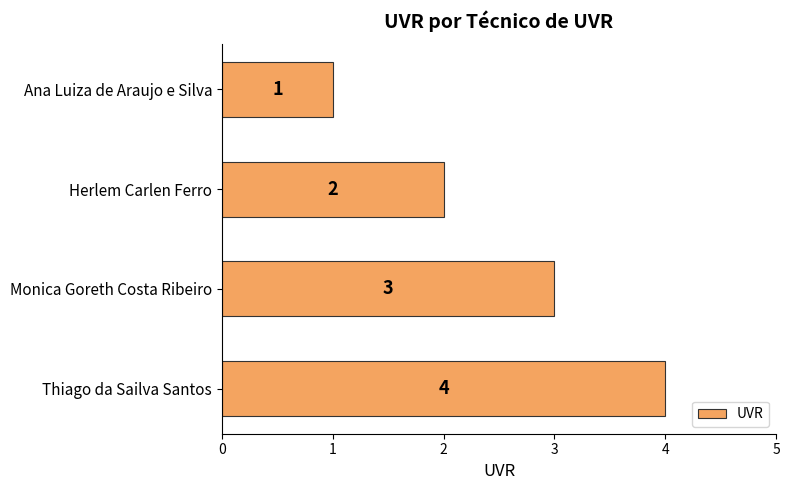

Where is the data nearest to the value 2?

Herlem Carlen Ferro